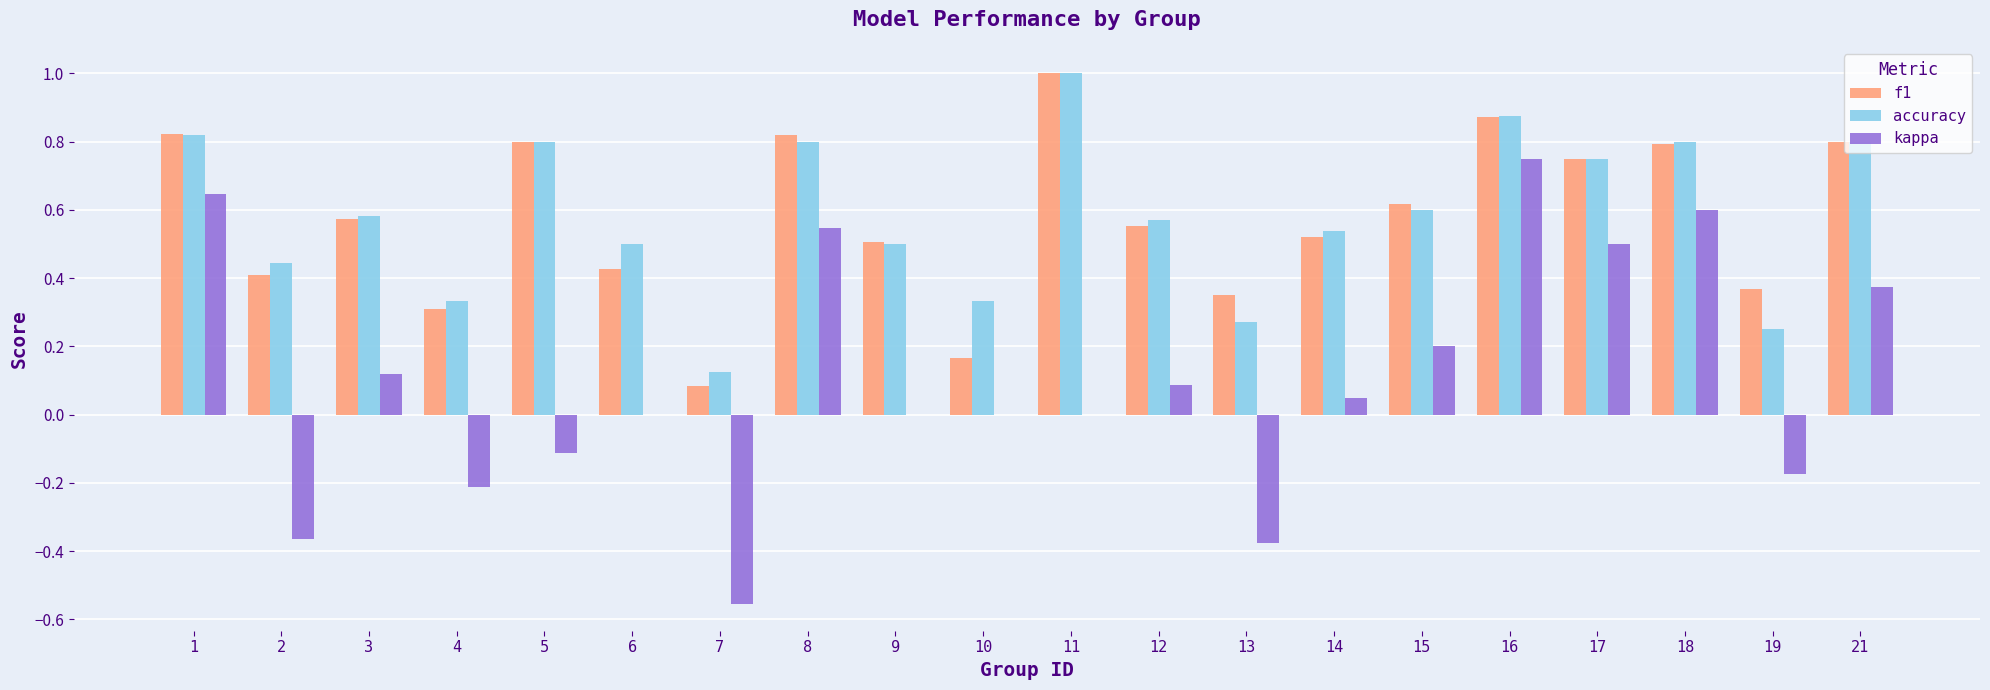

What is the sum of the accuracy values at 5 and 3?

1.4